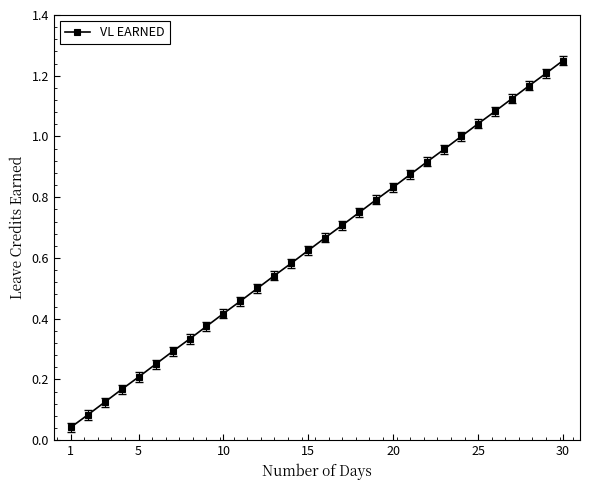

True or false: there are more than 2 points higher than both neighbors.

False